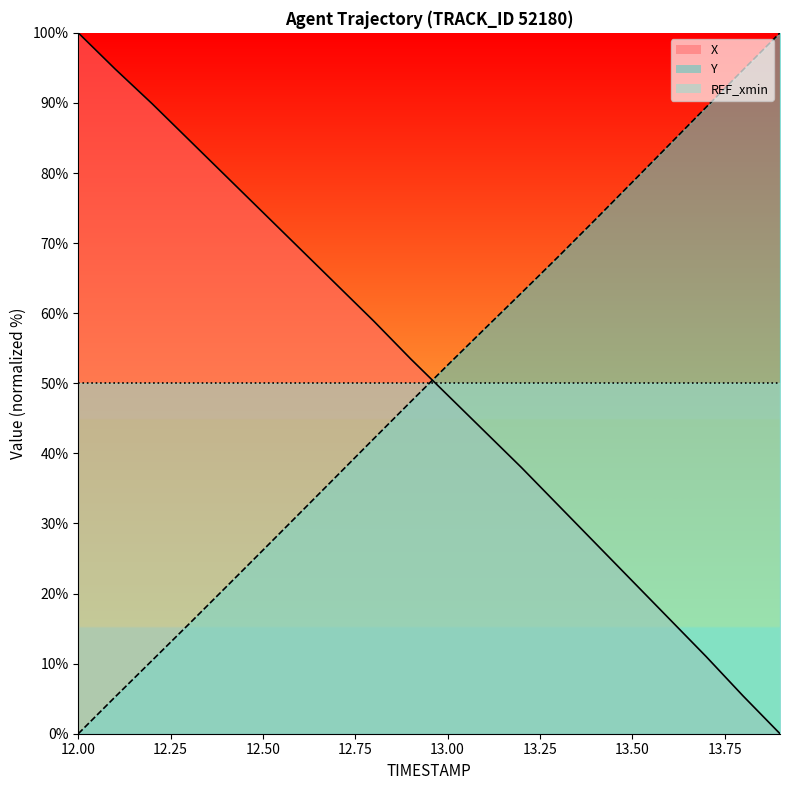

Which series has the largest total across all categories?

X